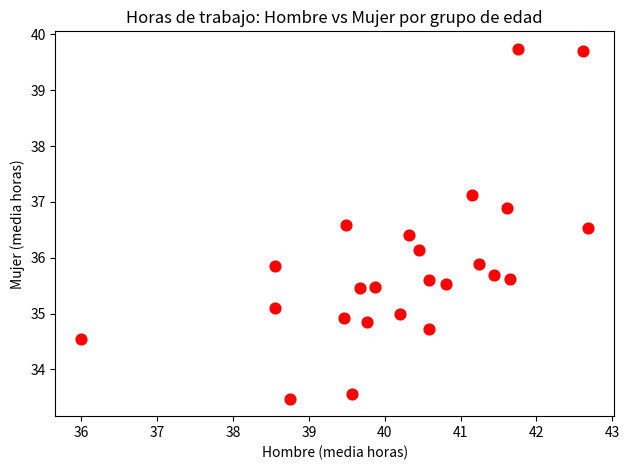

What is the range of X values (max minus min)?

6.7